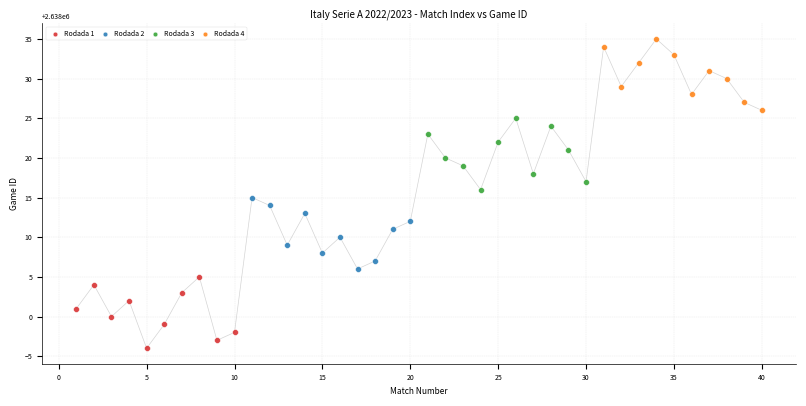

Which series reaches the minimum Y coordinate?

Rodada 1